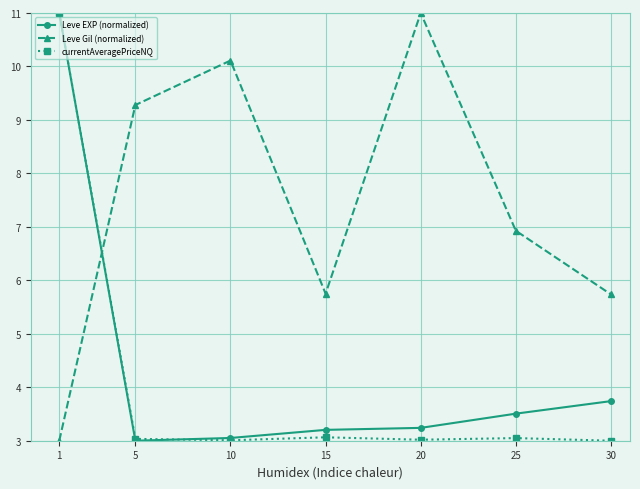

Which series ends up on top after the final intersection of Leve Gil (normalized) and Leve EXP (normalized)?

Leve Gil (normalized)